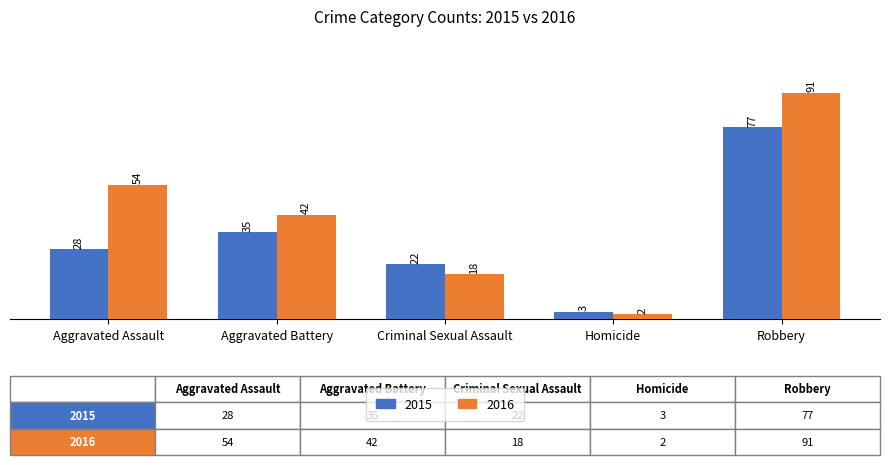

Reading left to right, what are all the values shown in this chart?

2015: Aggravated Assault=28	Aggravated Battery=35	Criminal Sexual Assault=22	Homicide=3	Robbery=77
2016: Aggravated Assault=54	Aggravated Battery=42	Criminal Sexual Assault=18	Homicide=2	Robbery=91